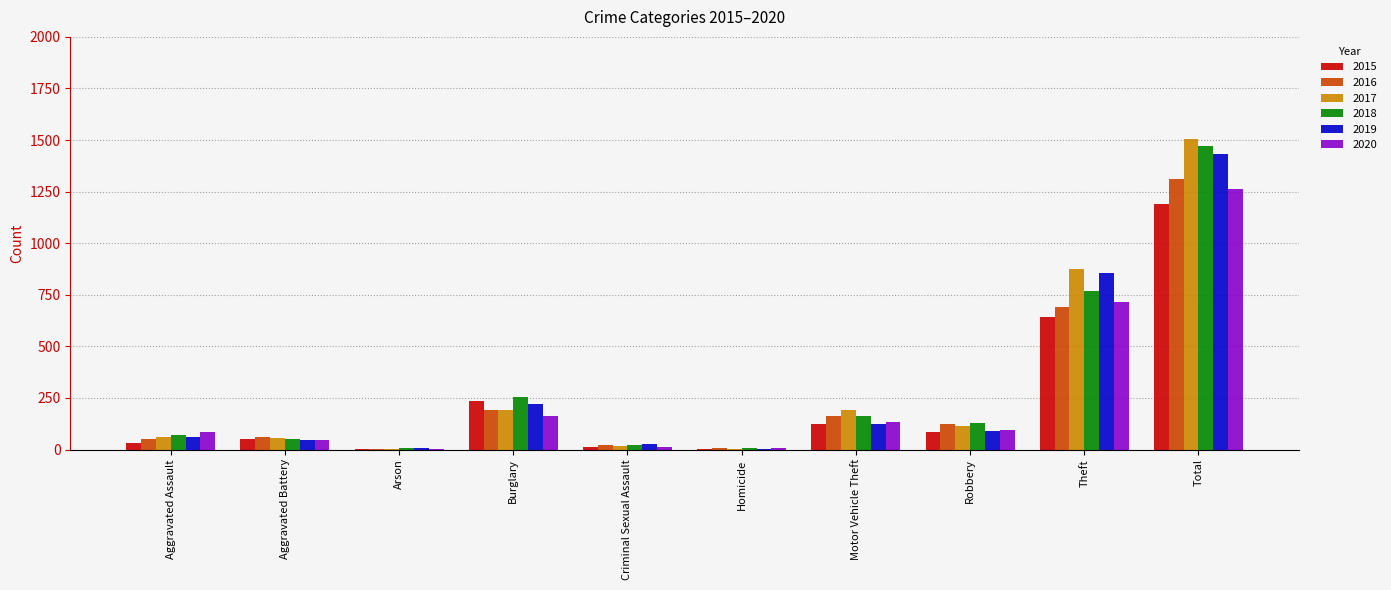

Between Burglary and Total, which series saw the biggest shift?

2017